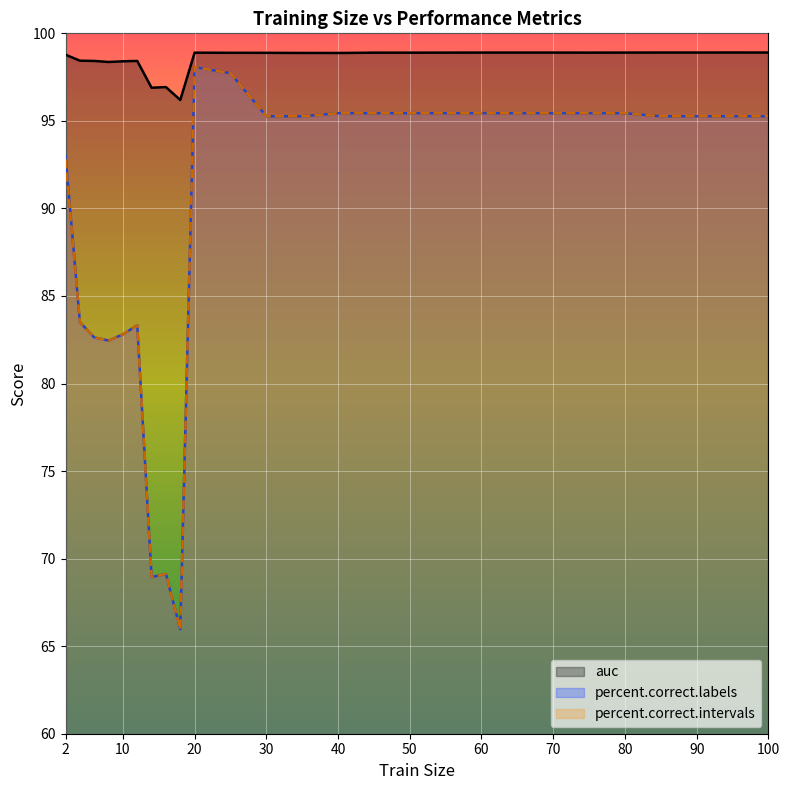

Between 65 and 100, which is larger?

100